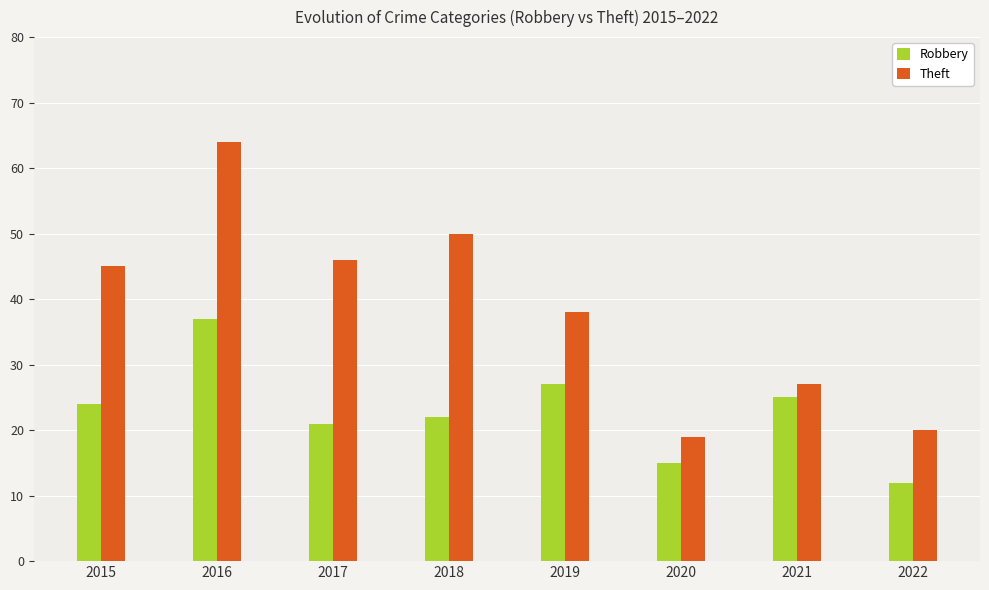

Where is Theft nearest to the value 41?

2019